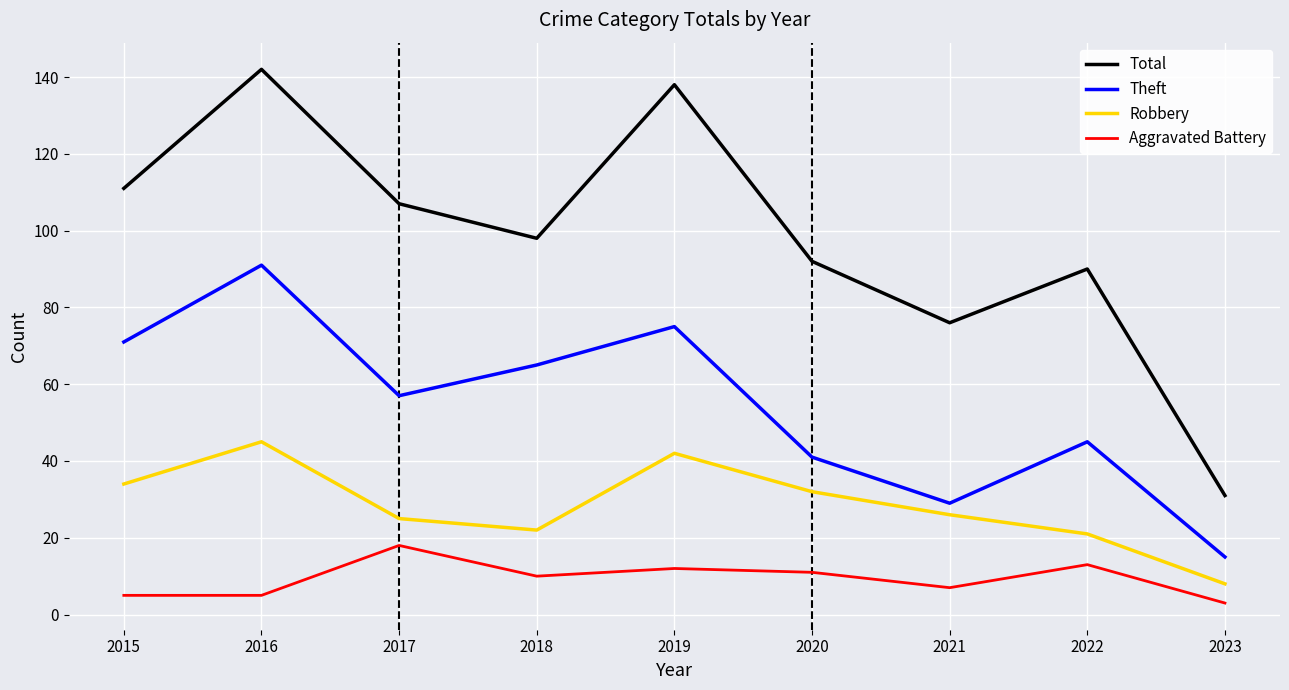

How many lines are shown in the chart?

4